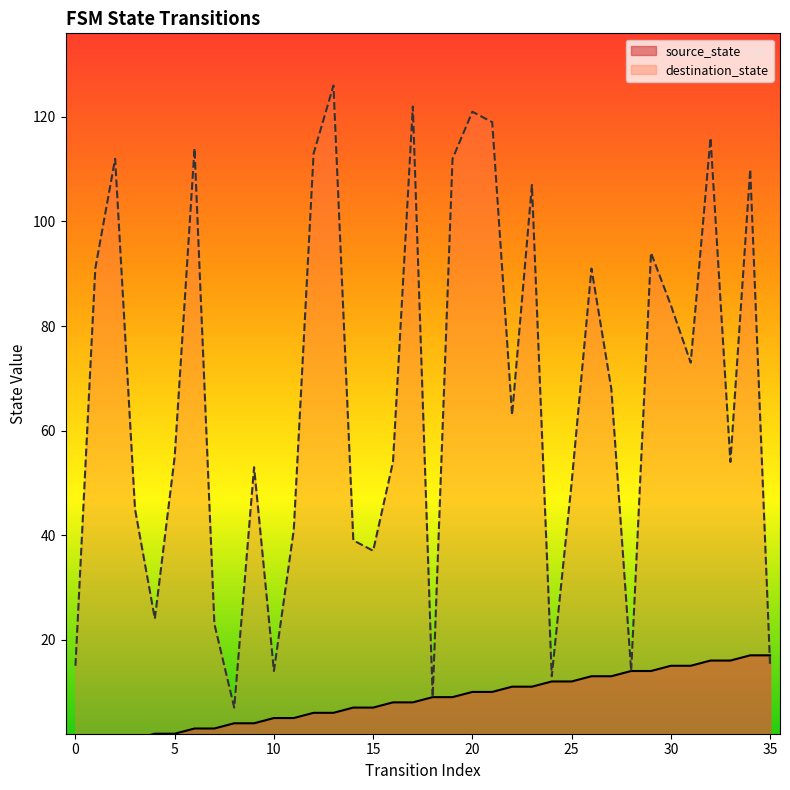

The source_state series shows 2 at 16. True or false?

False